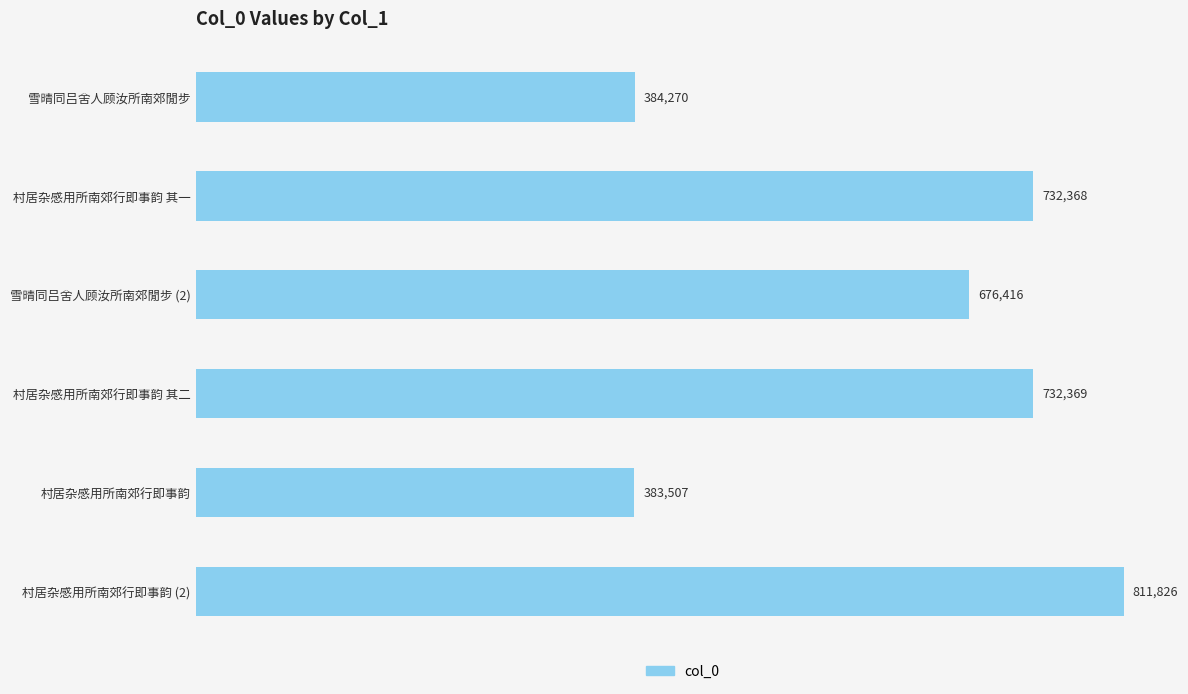

Read the value at 村居杂感用所南郊行即事韵 其二, to the nearest 10.

732370